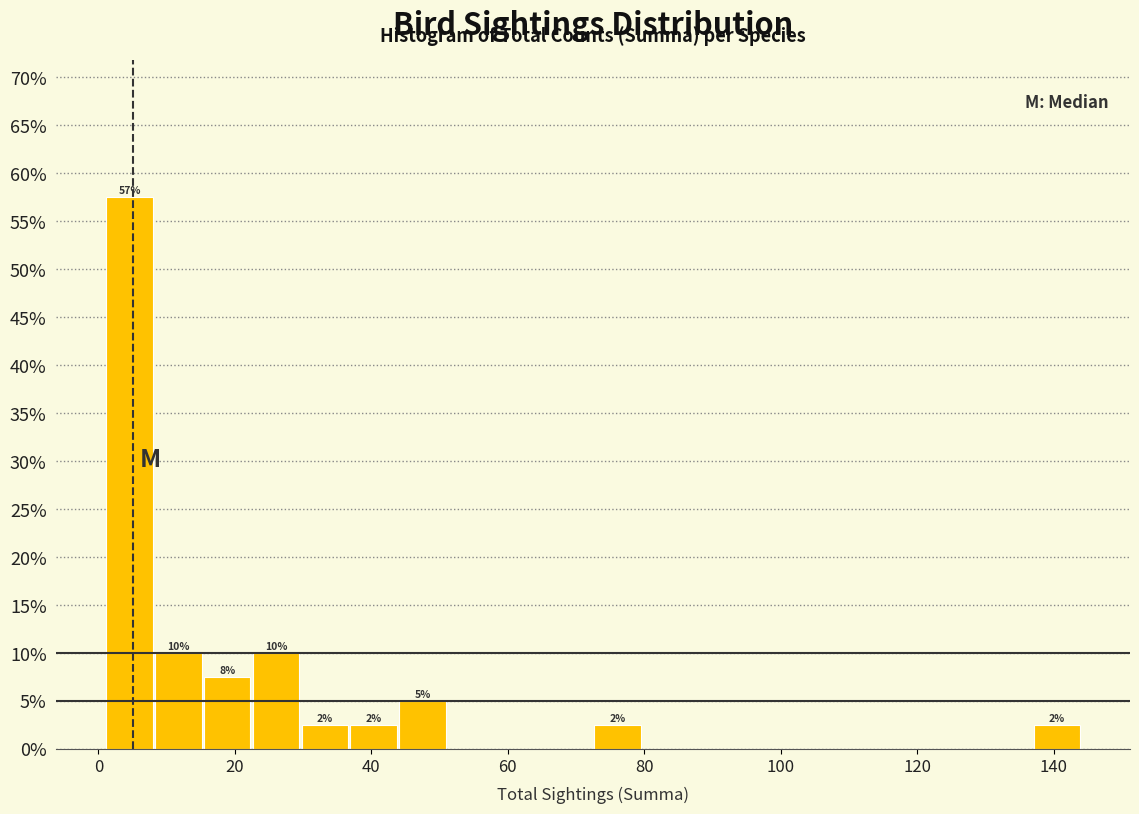

Around what value on the x-axis is the tallest bar? Give the approximate position of its centre, as read against the axis.

4